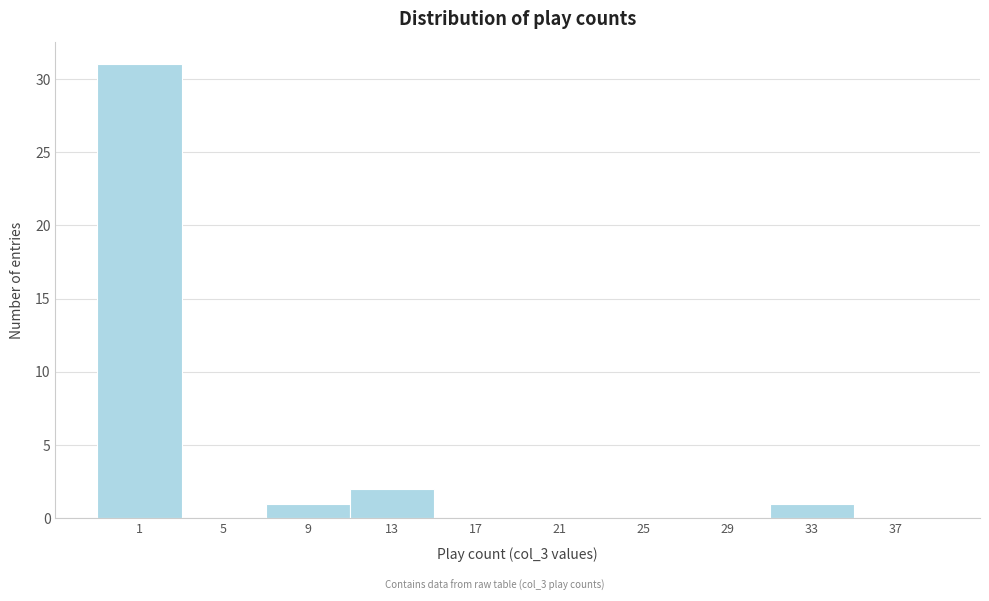

Reading left to right, what are all the values shown in this chart?

1=31	5=0	9=1	13=2	17=0	21=0	25=0	29=0	33=1	37=0